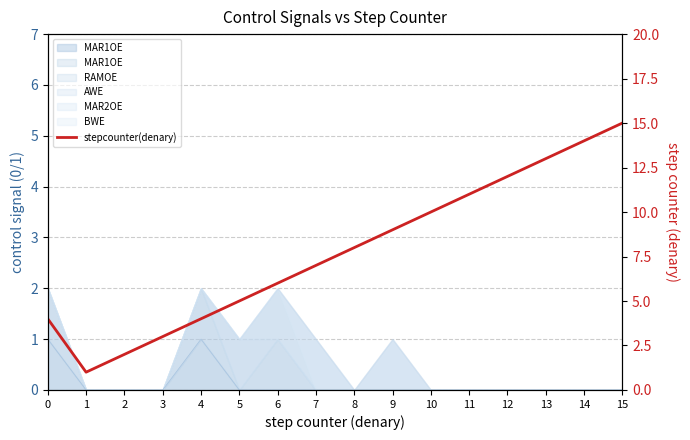

What is the difference between the maximum and minimum values?

14